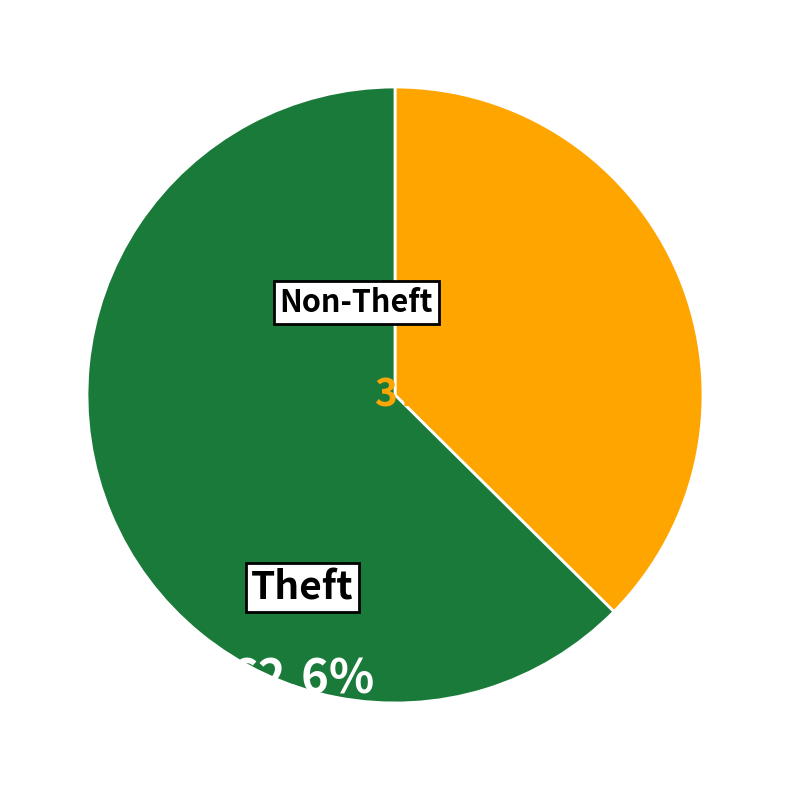

Is there any slice that represents more than half of the pie?

Yes